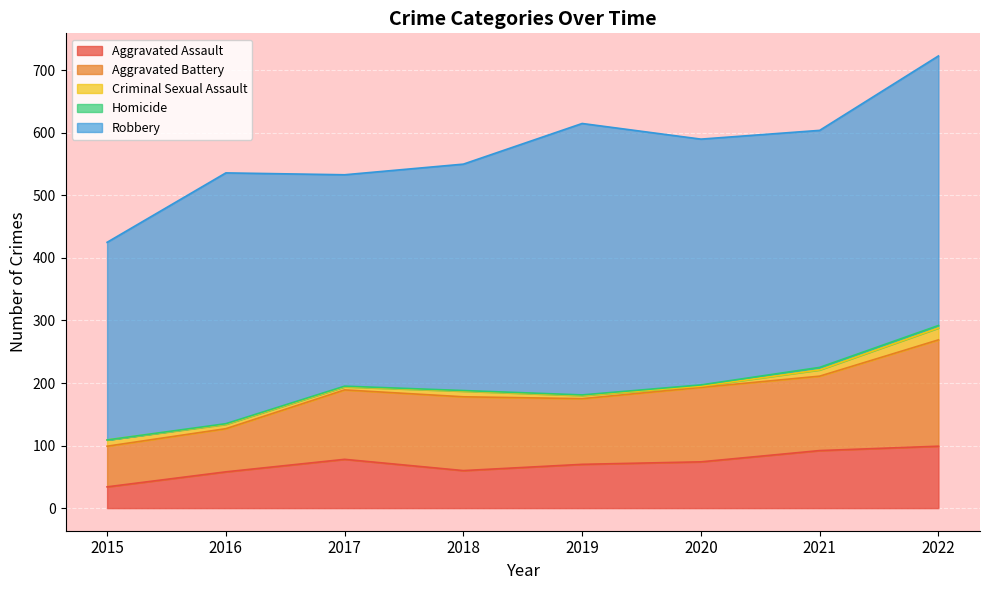

Where is Robbery nearest to the value 375?

2021